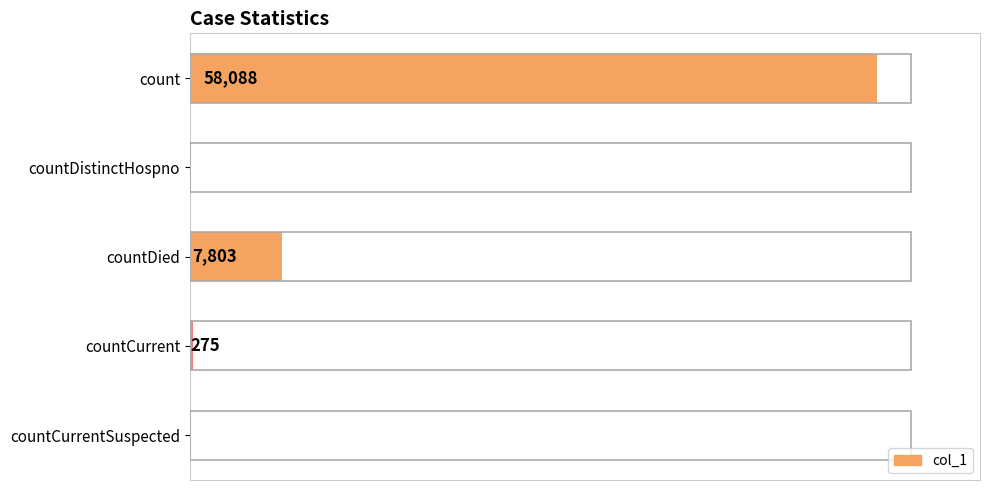

Where is the data nearest to the value 29044?

countDied